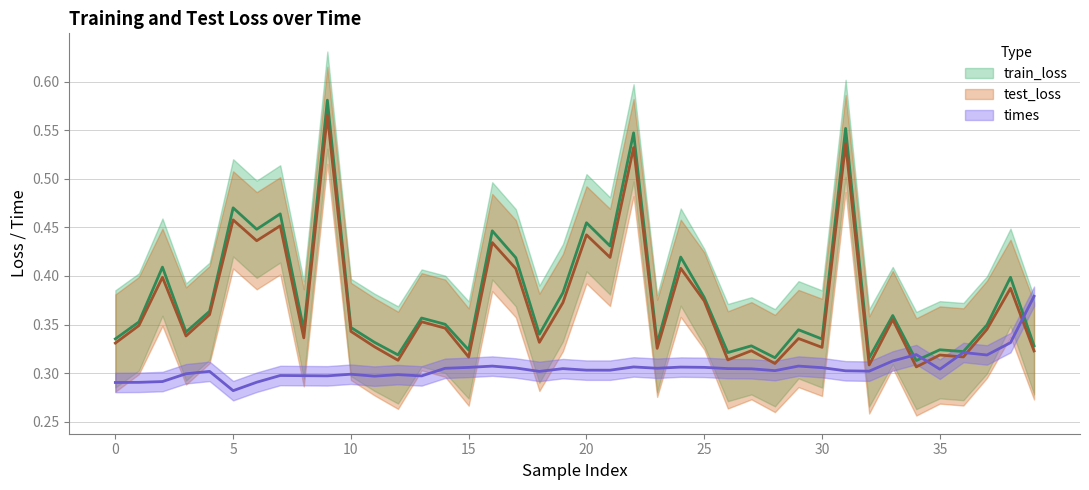

True or false: test_loss has more than 2 interior local peaks.

True